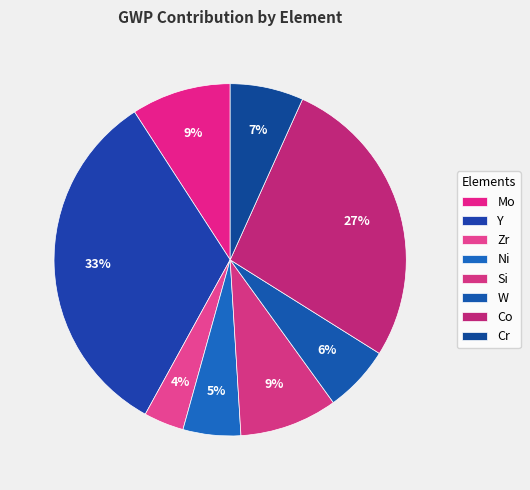

To the nearest percent, what portion does Si represent?

9%